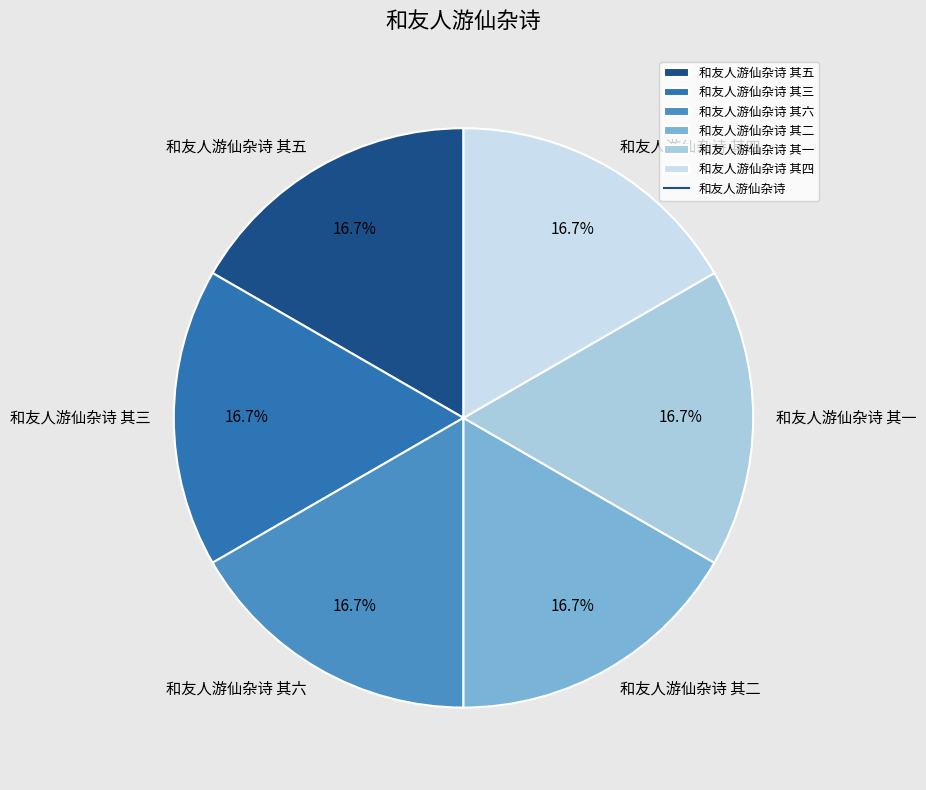

Does any single category account for the majority?

No